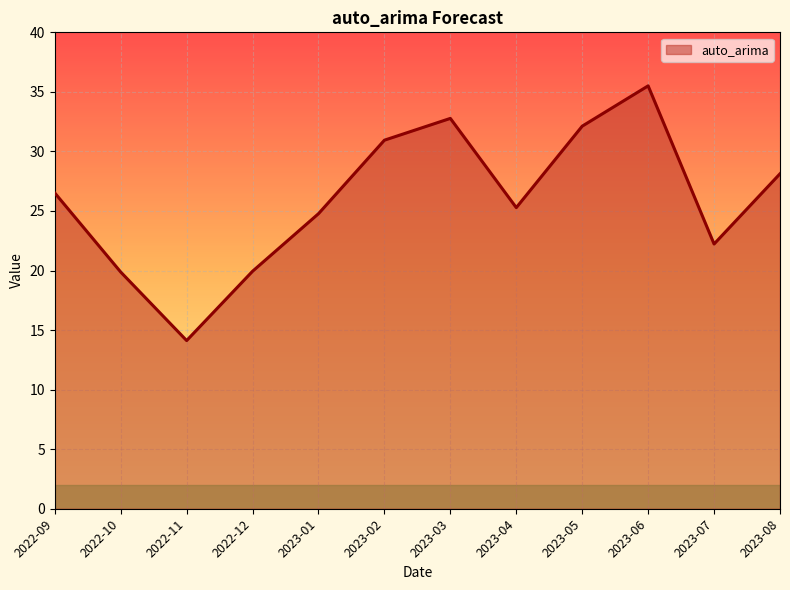

The value at 2022-09 is 26.5. True or false?

True